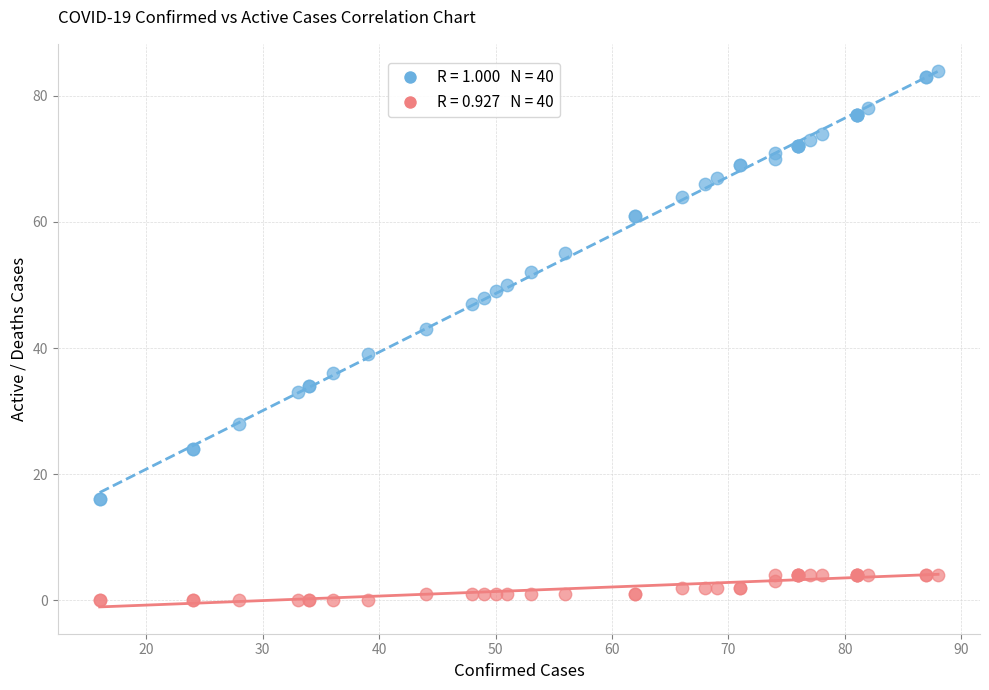

Across all series, what Y value is closest to 42?

43